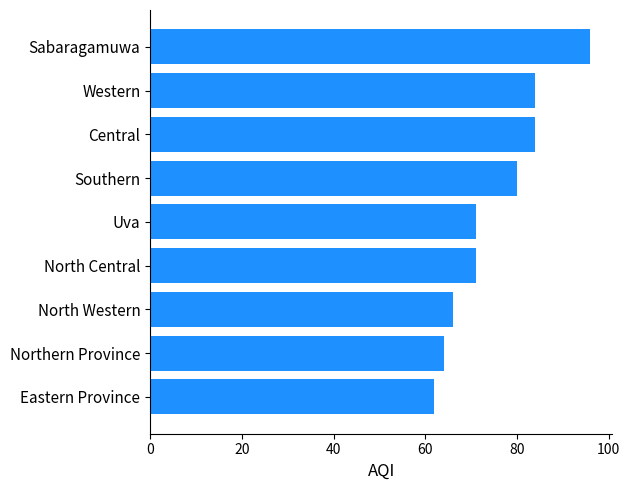

What is the change in value from North Central to Central?

+13